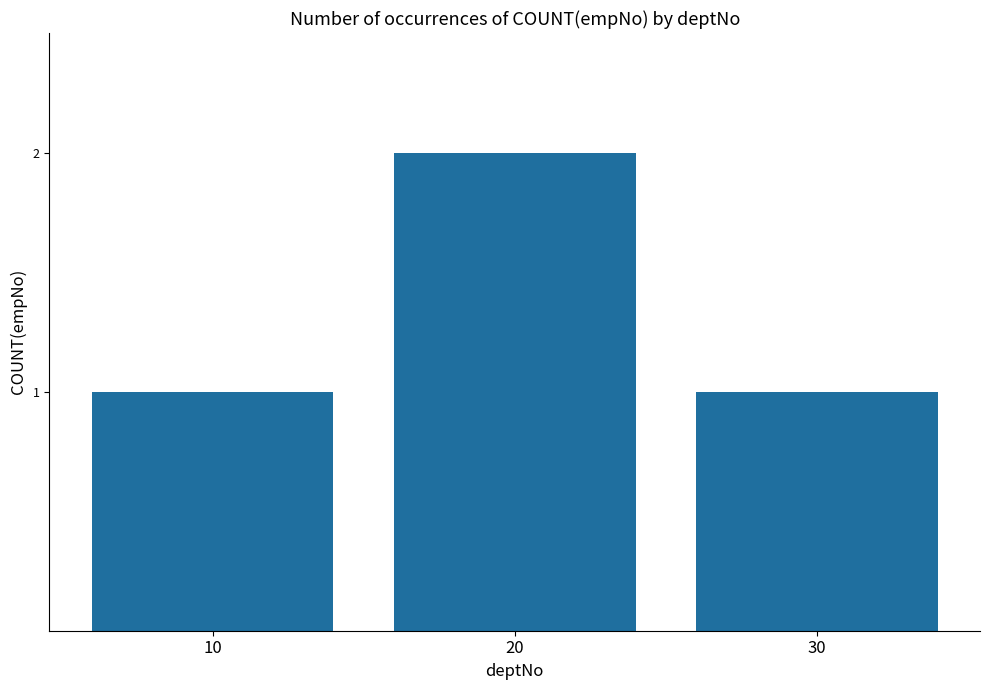

Reading left to right, what are all the values shown in this chart?

10=1	20=2	30=1